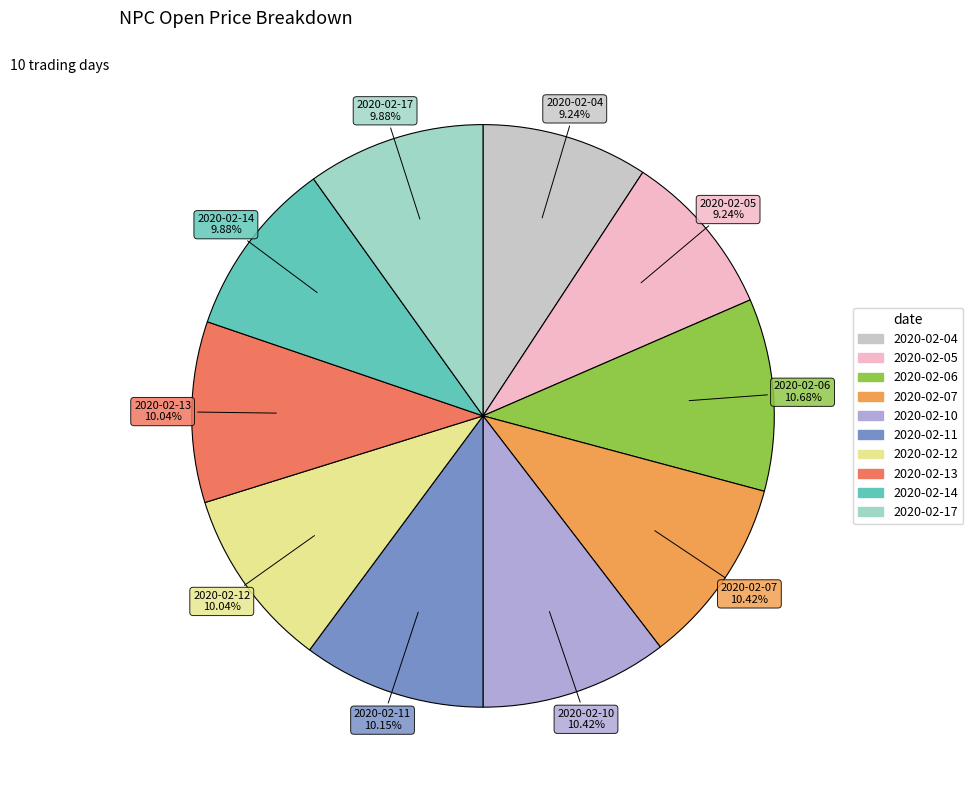

True or false: 2020-02-17 accounts for 10% of the total.

True